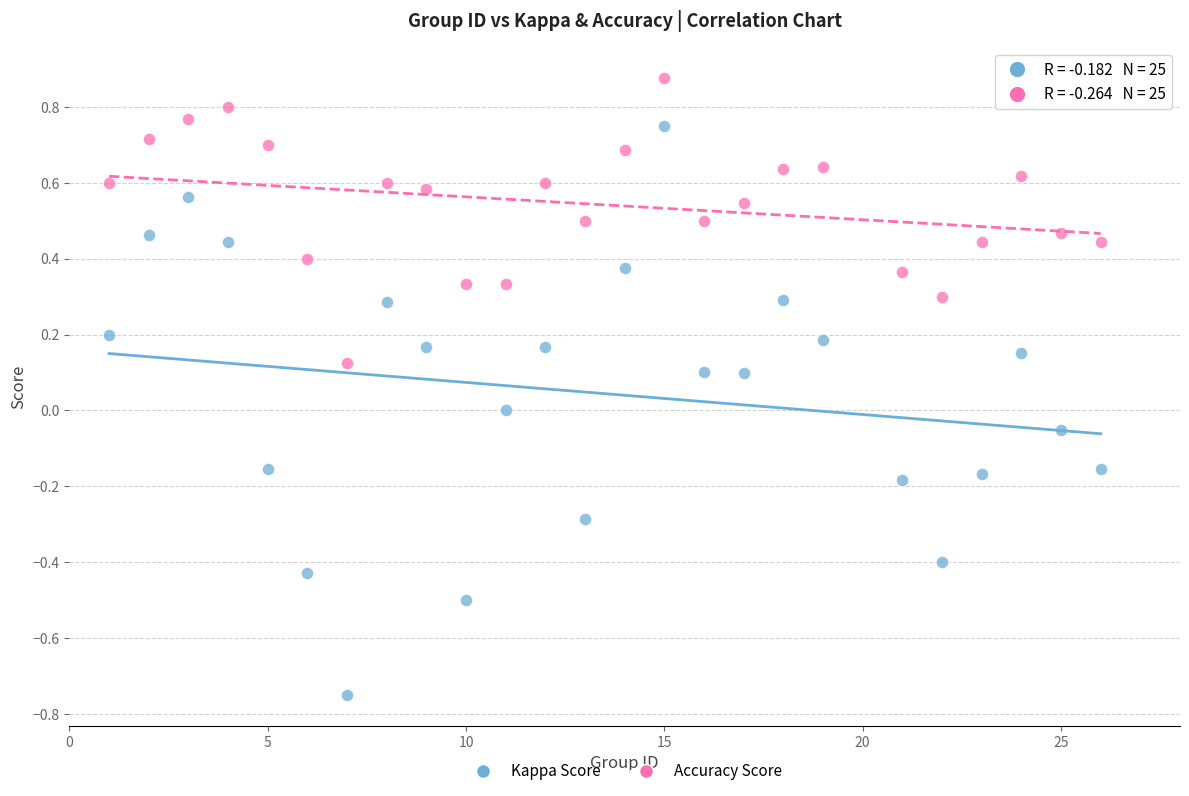

Across all data points, what is the range of Y values (max minus min)?

1.6